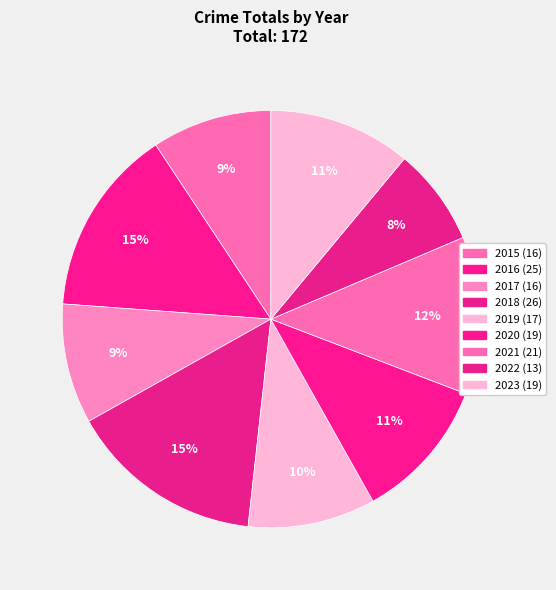

Count the number of slices in the pie.

9